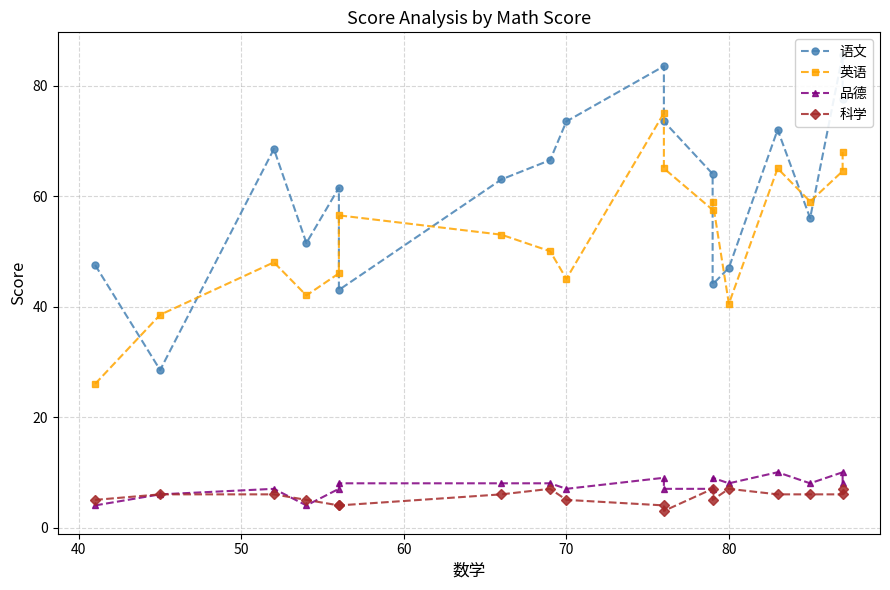

What is the difference between the maximum and second lowest values in the 科学 series?

3.0